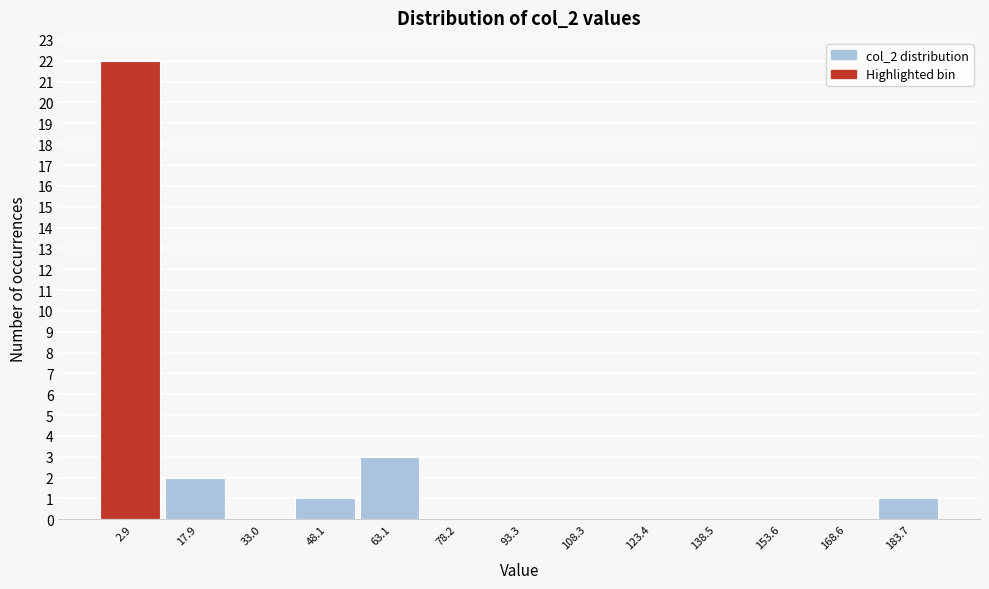

Which range on the x-axis has the tallest bar?

-4 to 10